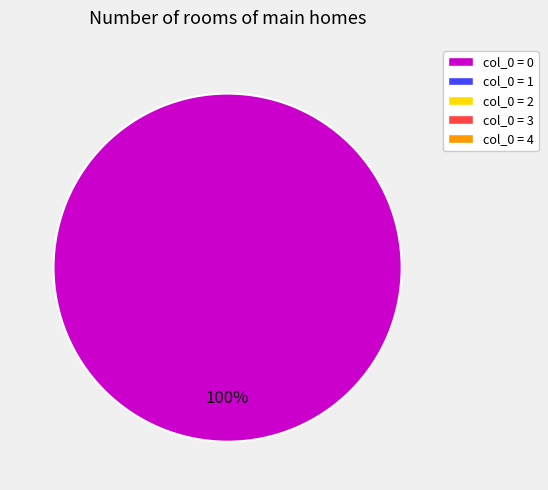

Is there any slice that represents more than half of the pie?

Yes